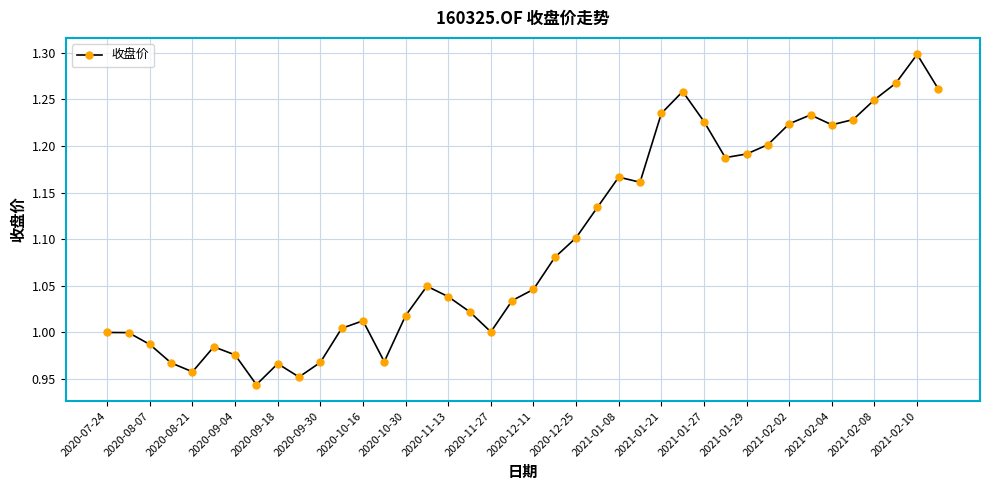

True or false: there are more than 0 points higher than both neighbors.

True